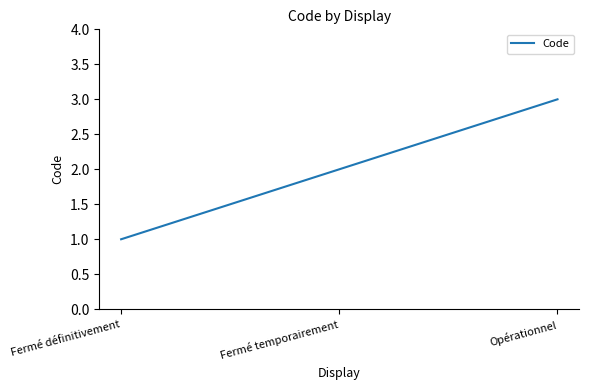

What is the maximum value shown in the chart?

3